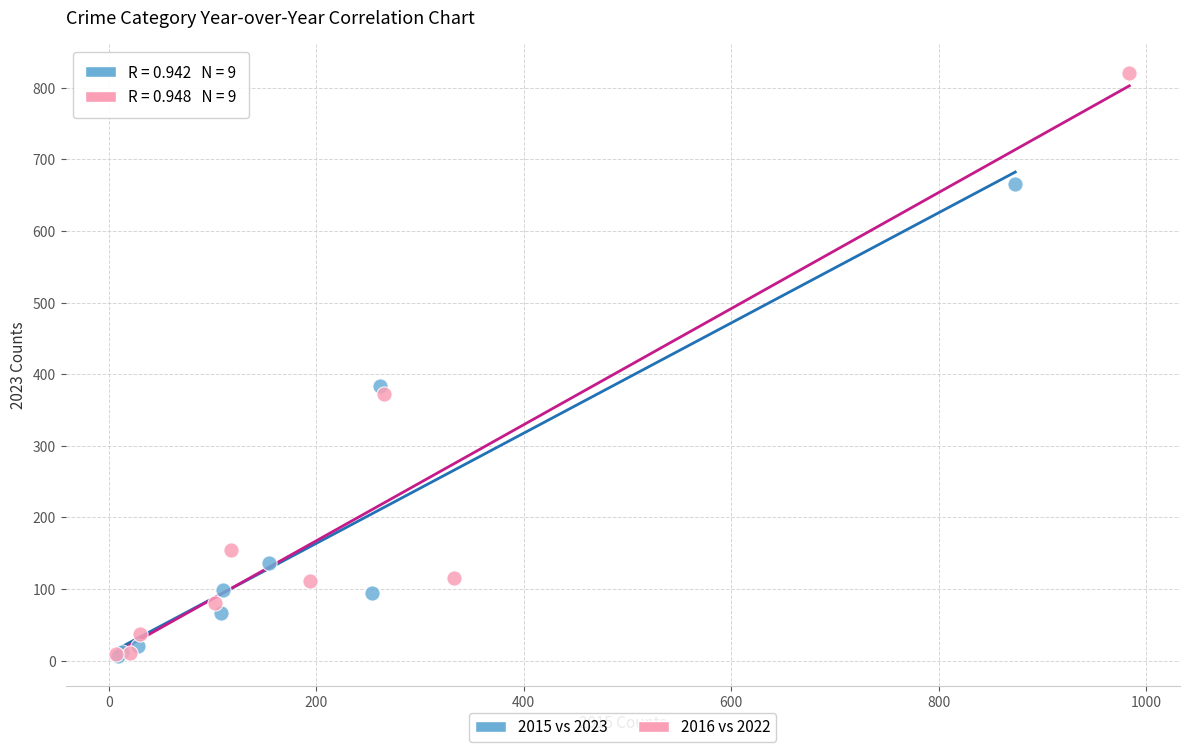

What are all the series names shown in the legend?

2015 vs 2023, 2016 vs 2022